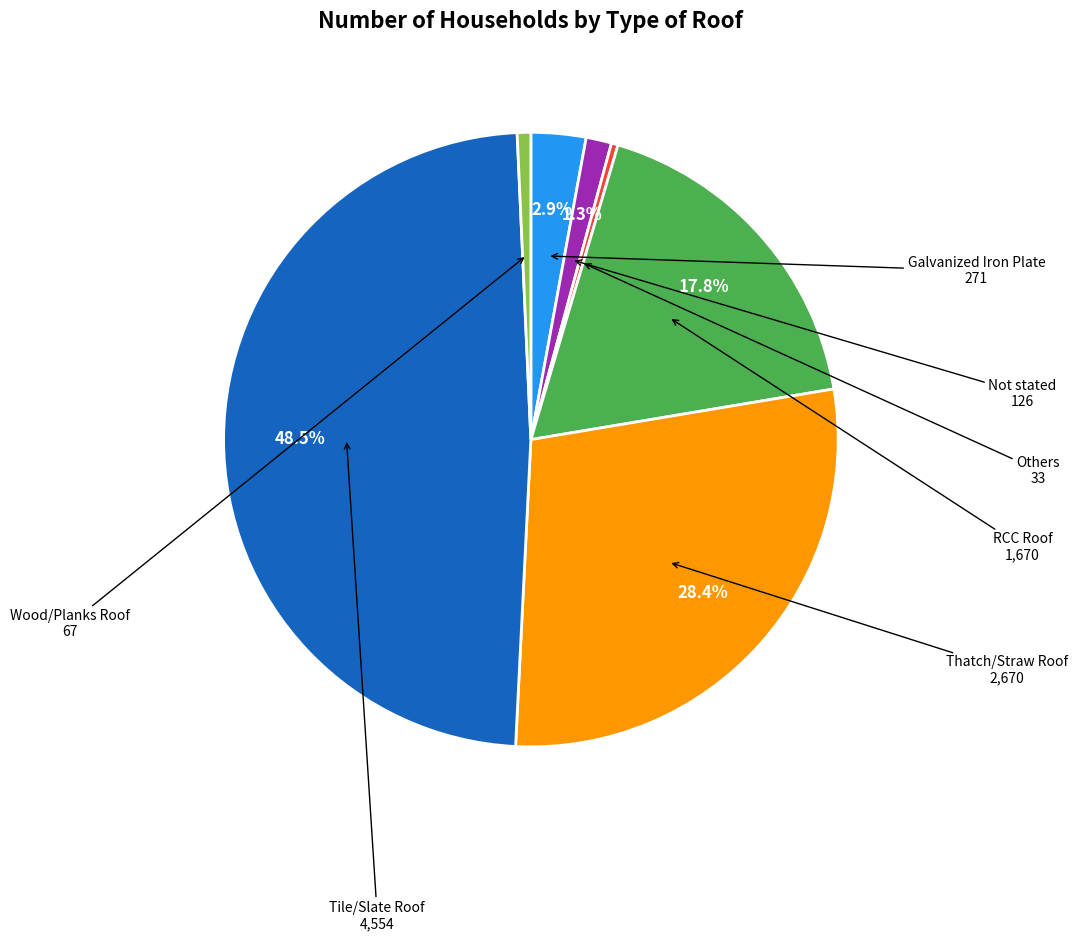

How much of the chart is everything except RCC Roof?

82.2%